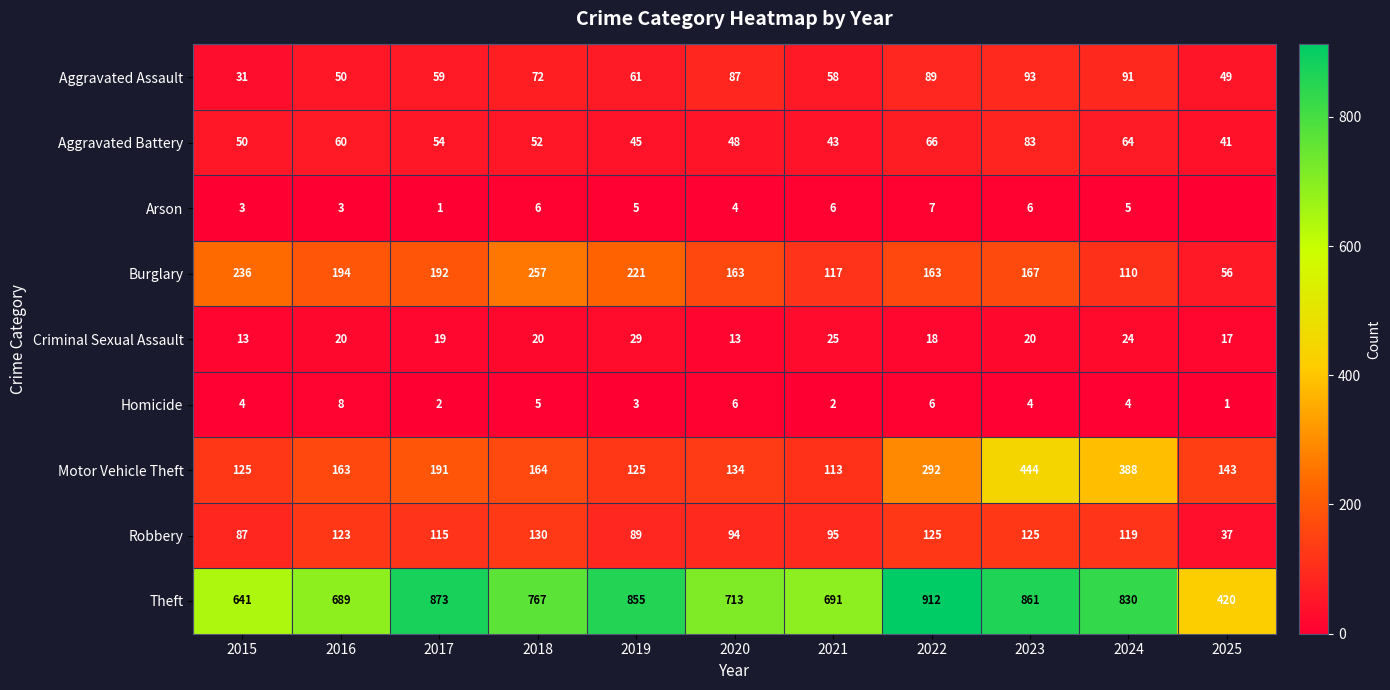

What is the total value across all series at 2016?

1310